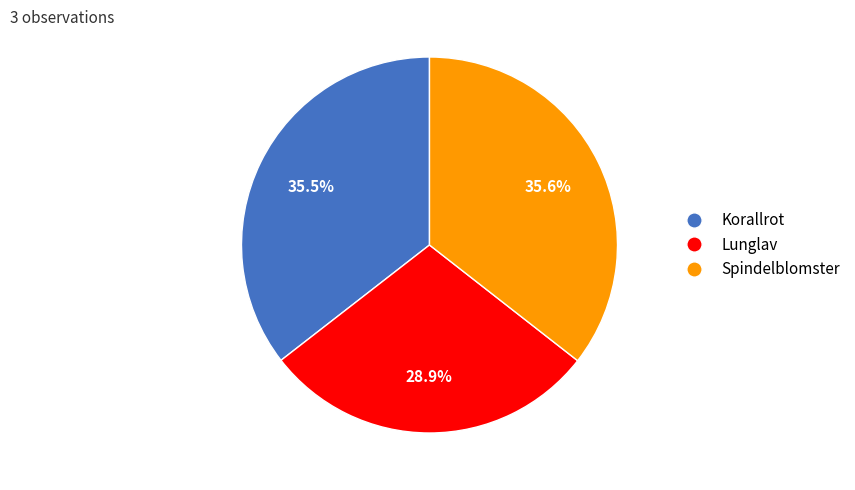

What is the smallest slice in the pie chart?

Lunglav